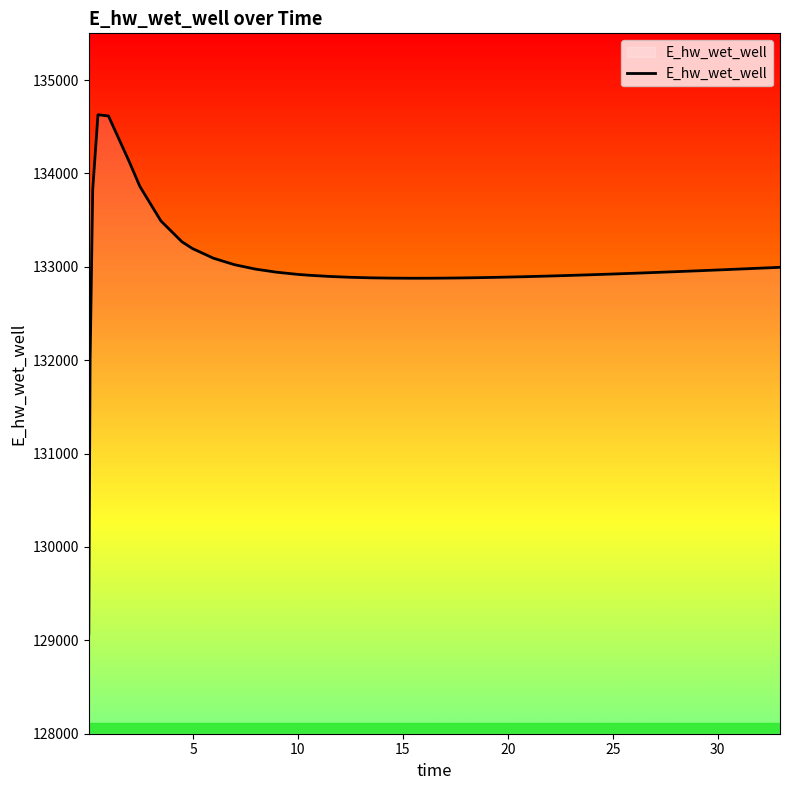

What is the smallest value displayed?

129070.3